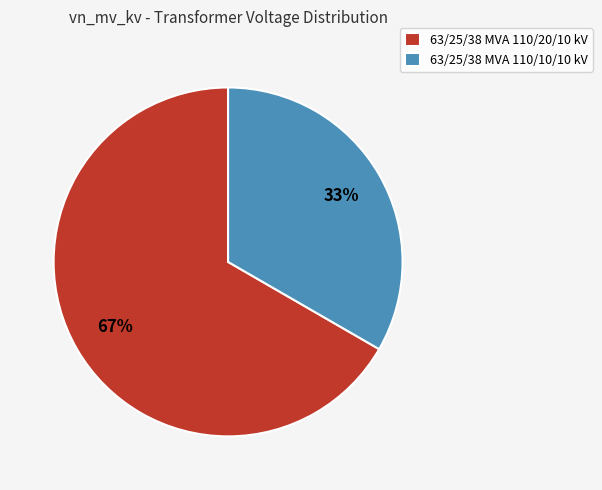

What is the majority slice?

63/25/38 MVA 110/20/10 kV